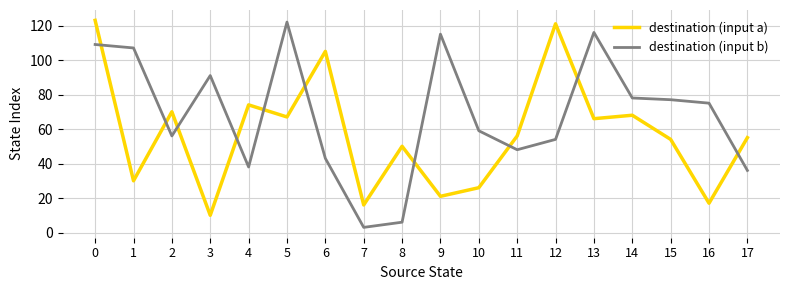

At which label is destination (input b) closest to 62?

10